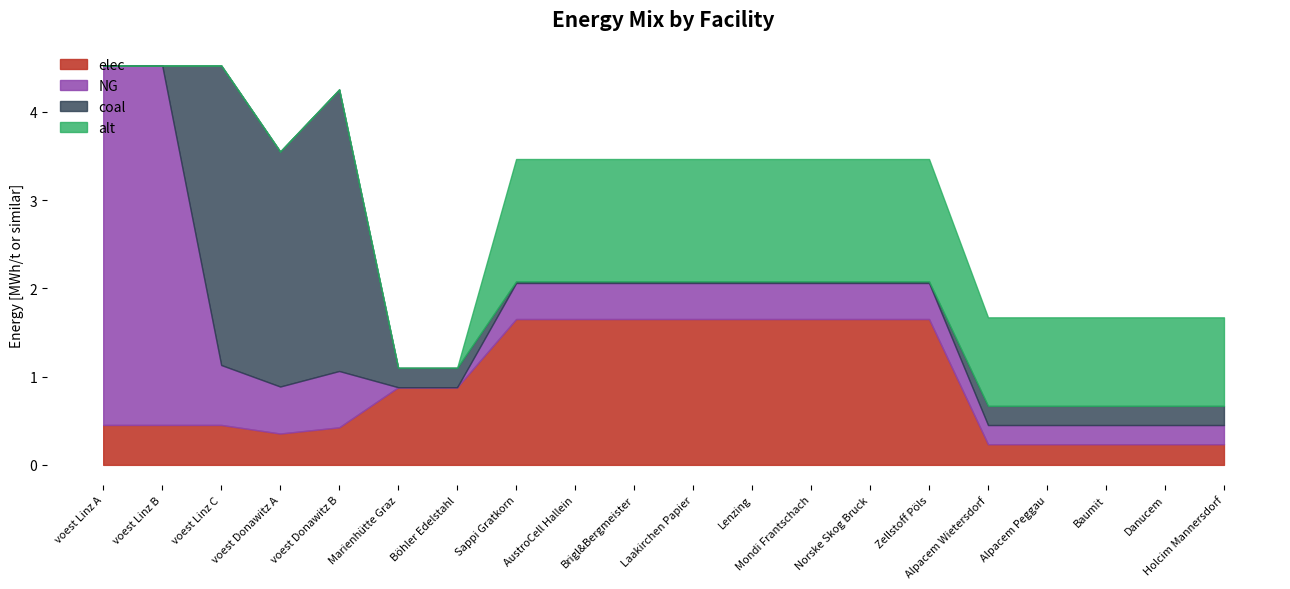

Which series has the widest spread of values?

NG